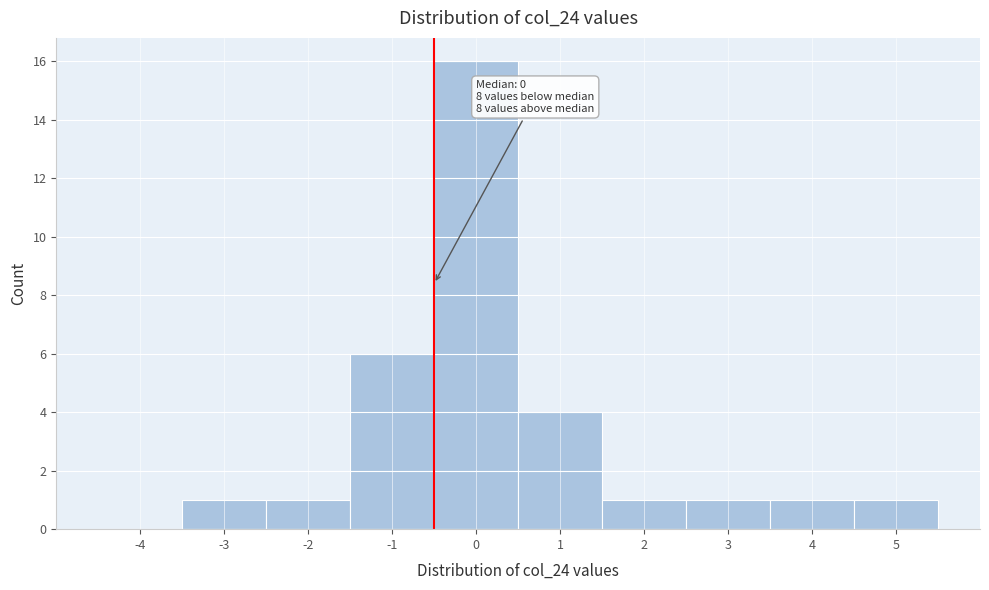

Reading left to right, transcribe all the data shown in this chart.

-4=0	-3=1	-2=1	-1=6	0=16	1=4	2=1	3=1	4=1	5=1